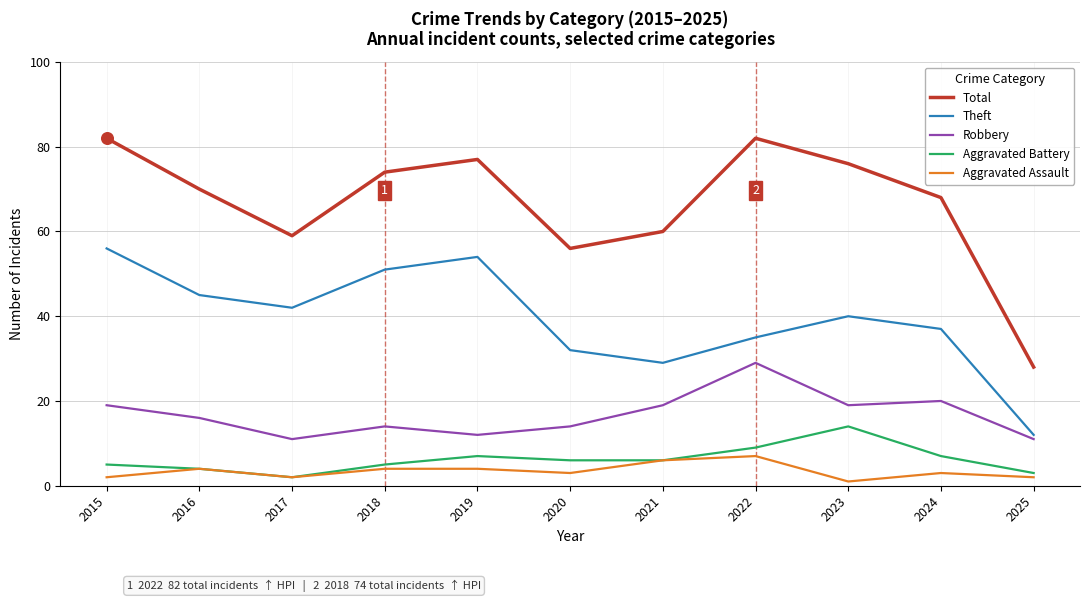

Which series has the largest range (max minus min)?

Total